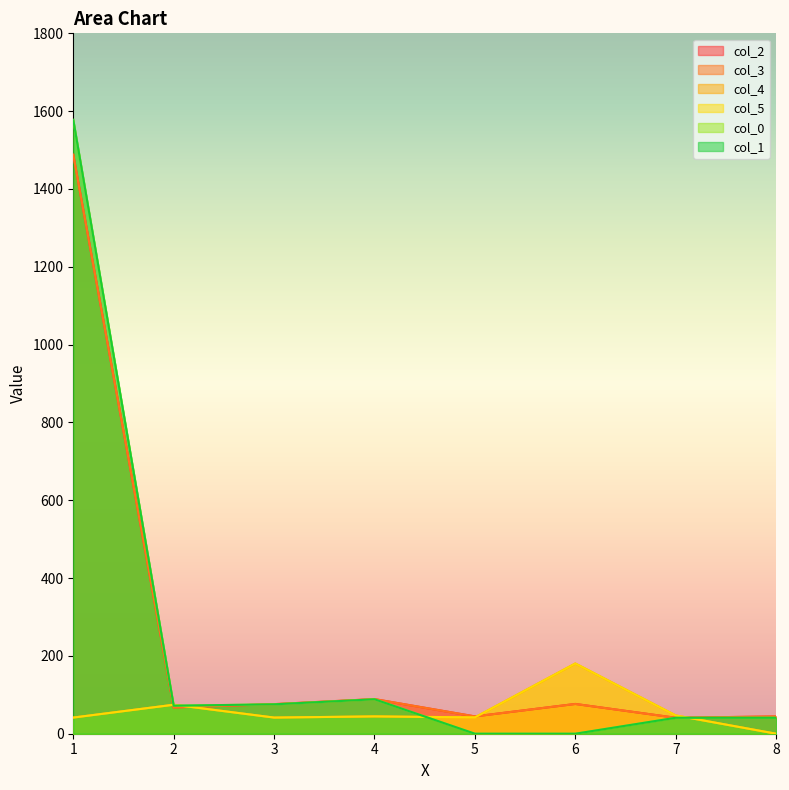

How many lines are shown in the chart?

6